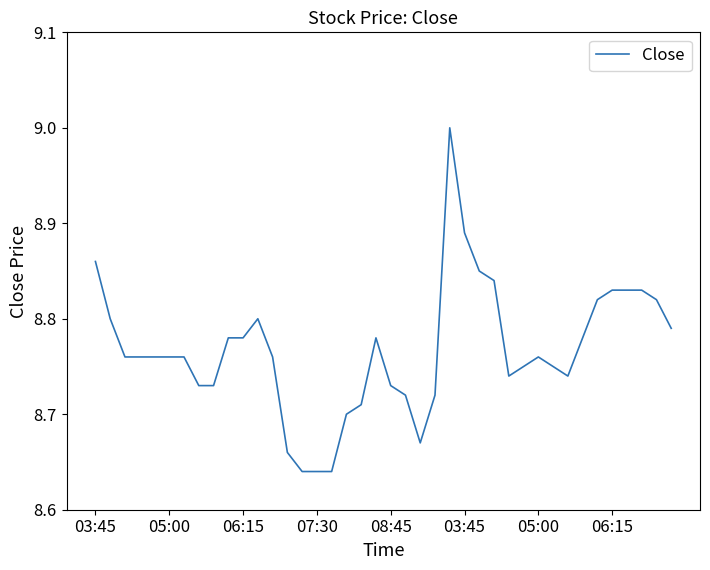

Is this an area chart (filled region under the line)?

No